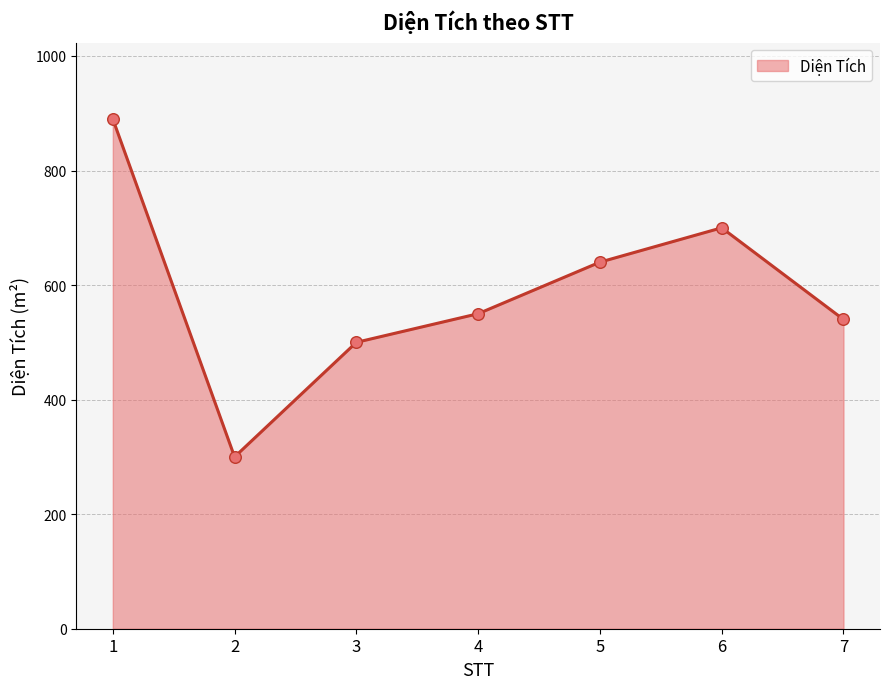

What is the ratio of the value at 6 to the value at 7?

1.3